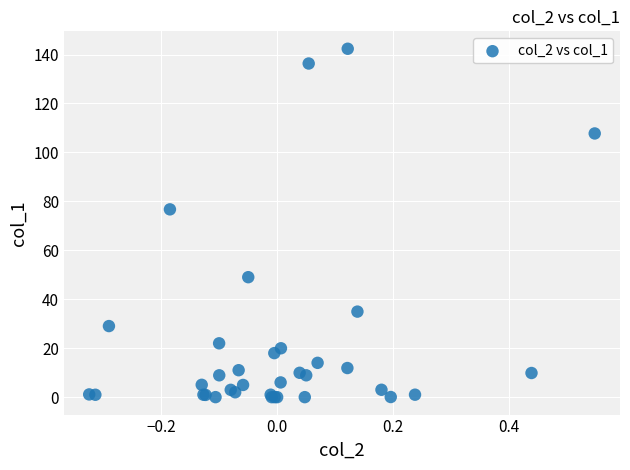

What Y value in the scatter plot is closest to 71?

76.7